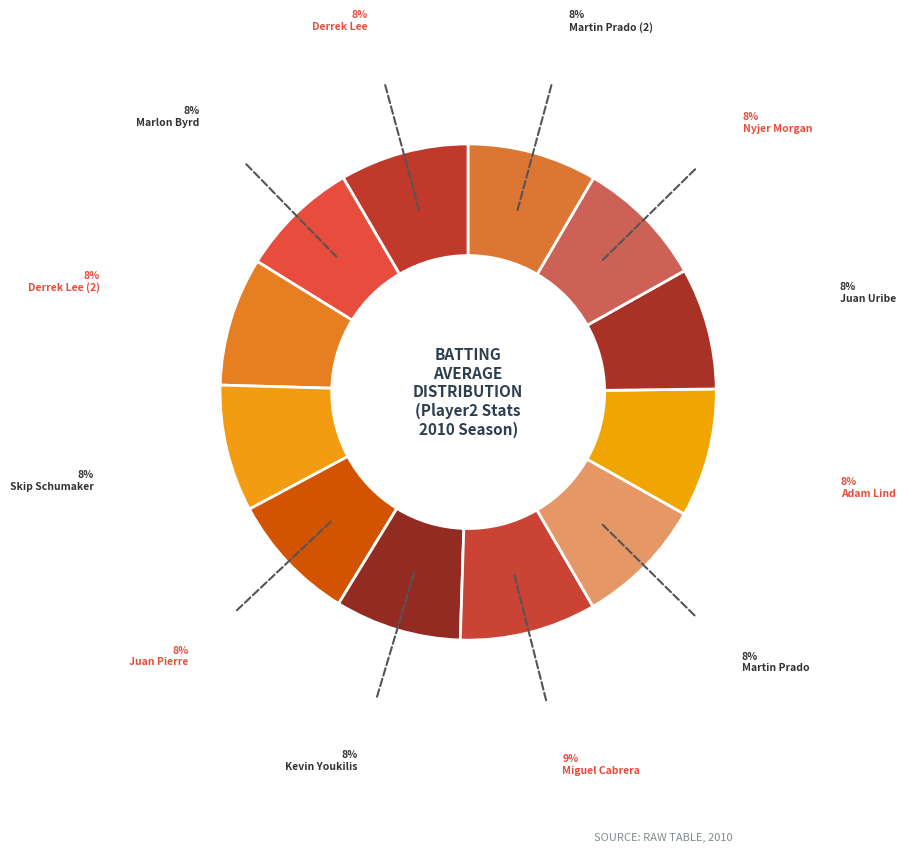

To the nearest percent, what percentage of the pie is Adam Lind?

8%